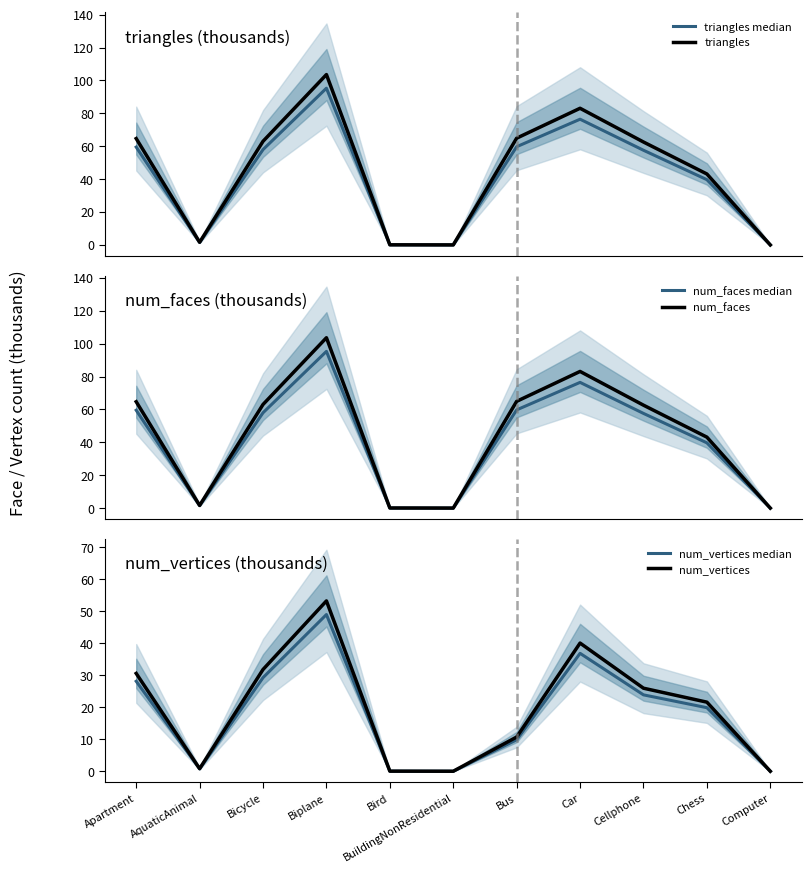

What is the average value of the num_vertices series?

19.6